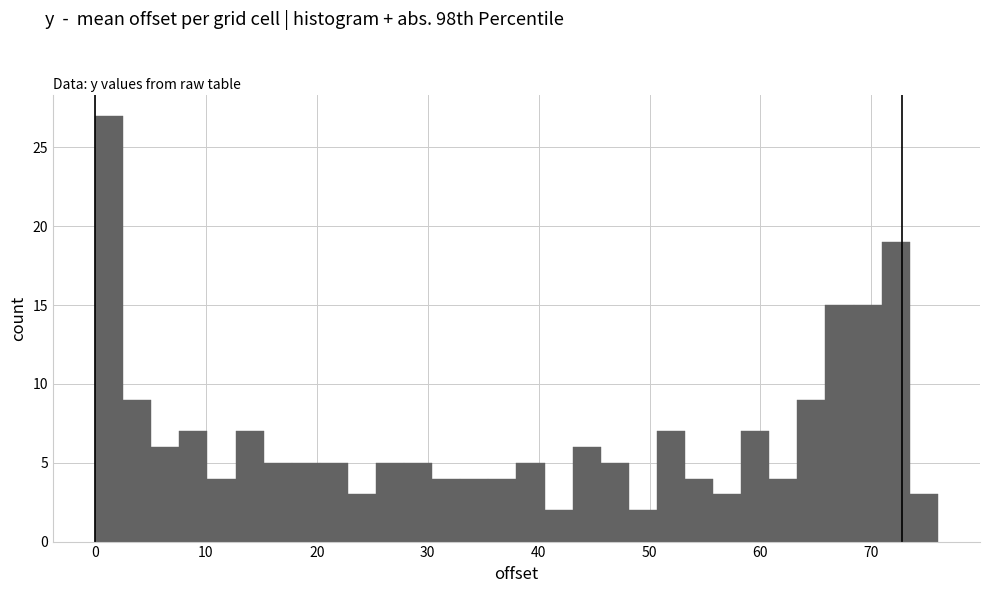

Around what value on the x-axis is the tallest bar? Give the approximate position of its centre, as read against the axis.

1